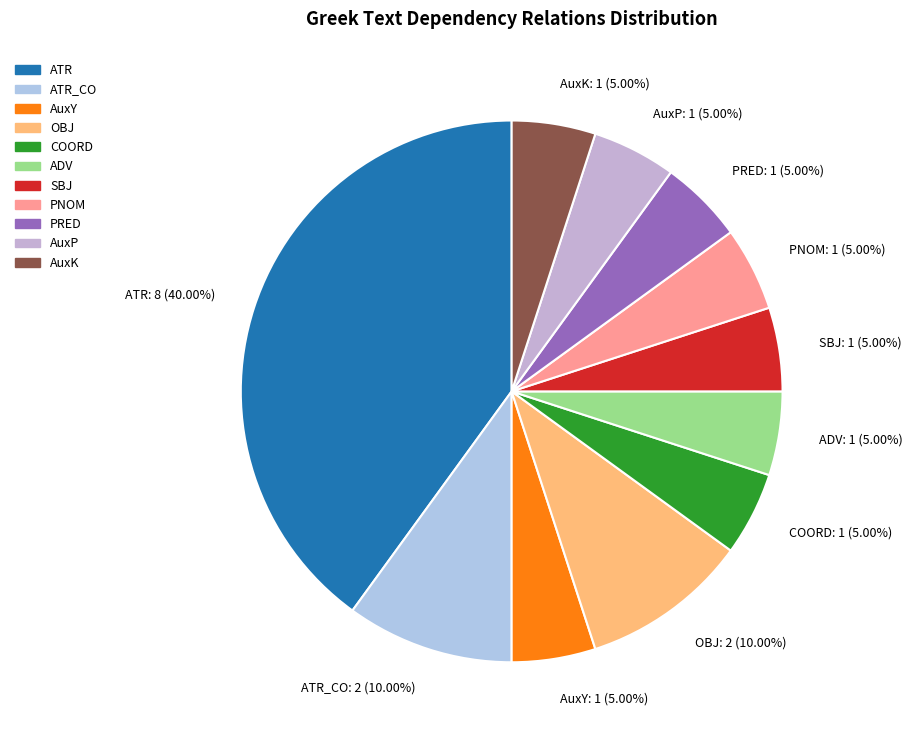

Is there a majority slice in this chart?

No